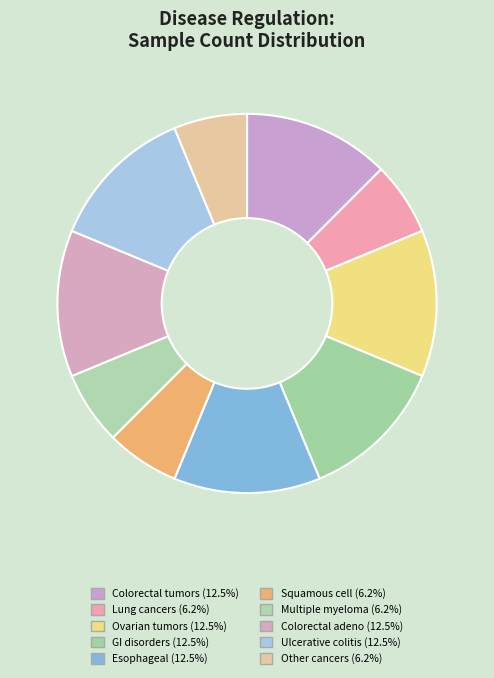

How many segments does this pie chart have?

10